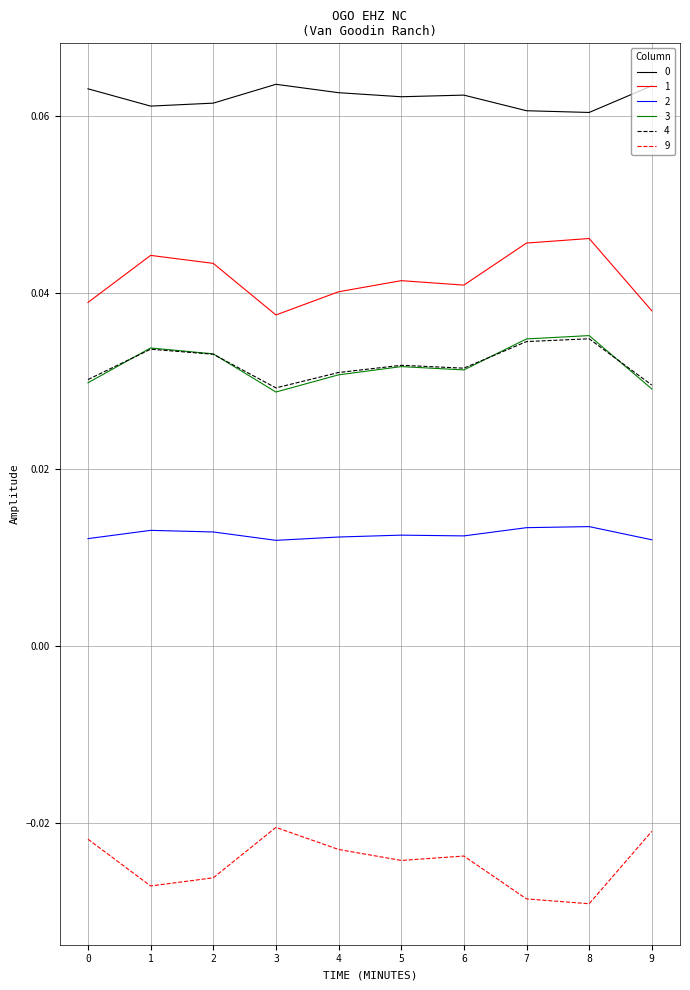

Which series ends up on top after the final intersection of 4 and 3?

4